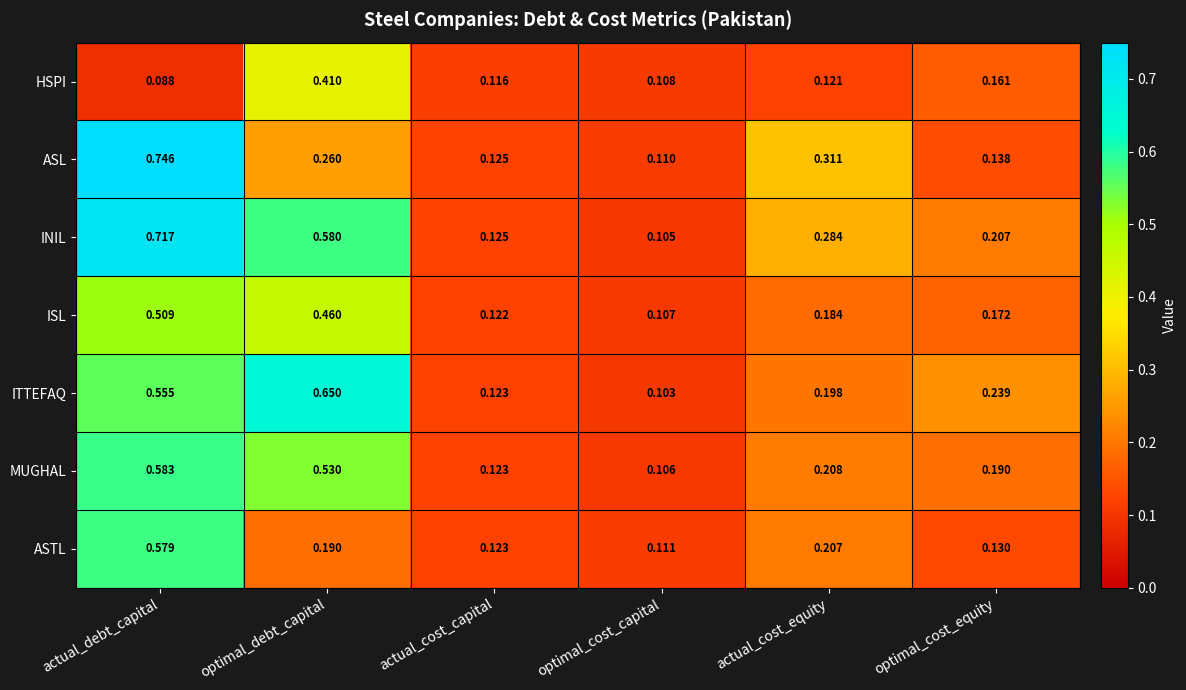

Rank the series by their maximum value, from highest to lowest.

ASL, INIL, ITTEFAQ, MUGHAL, ASTL, ISL, HSPI